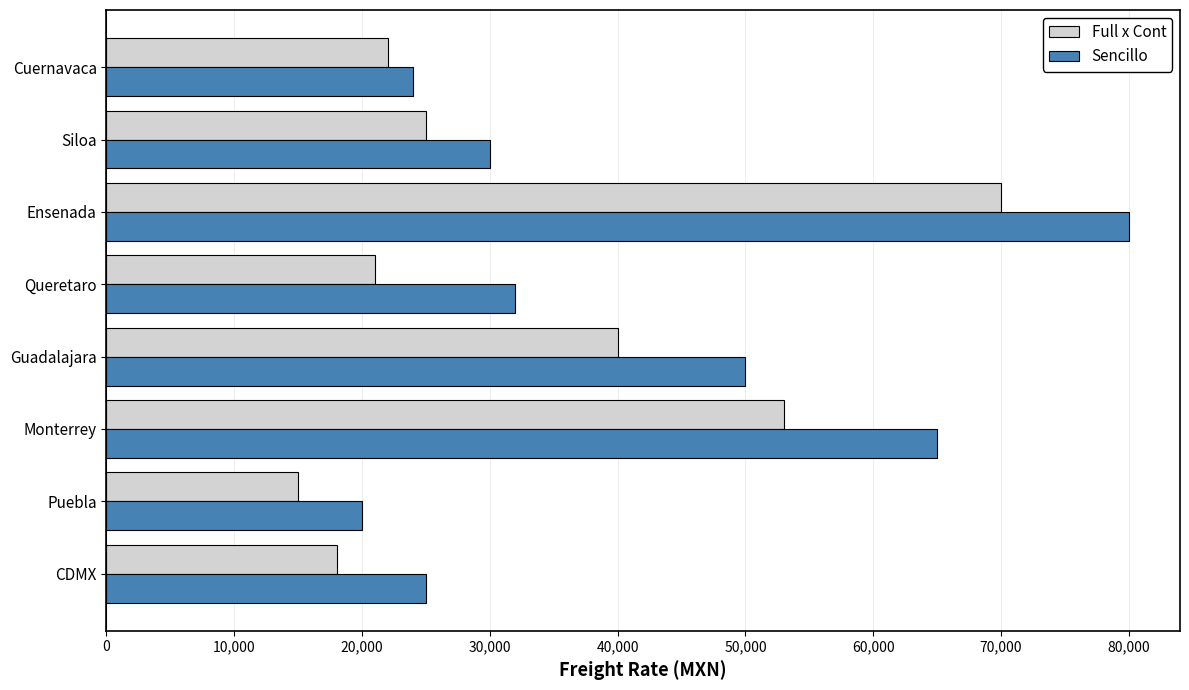

At which label does Sencillo reach its minimum?

Puebla